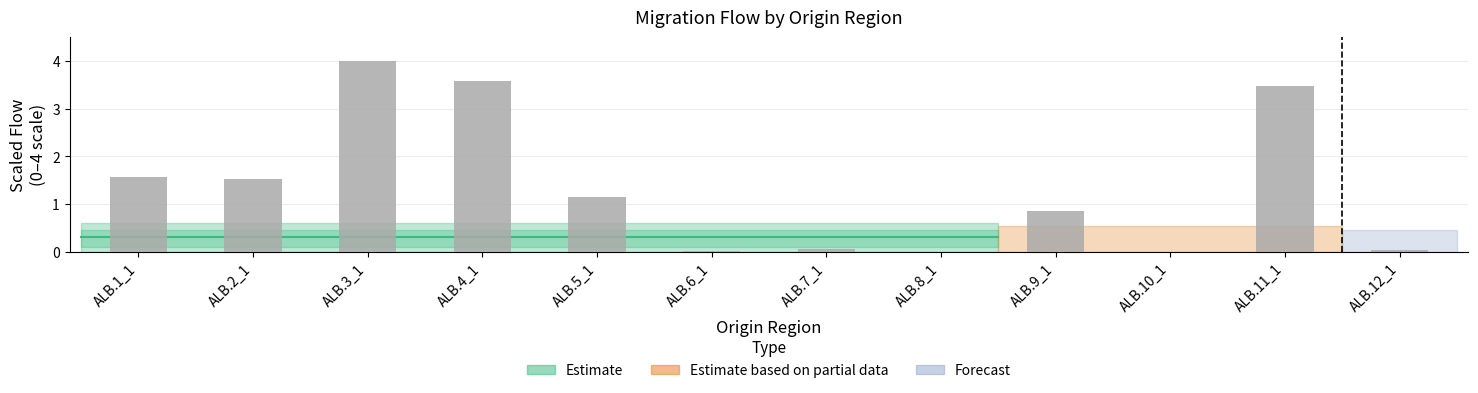

How many series are shown in this chart?

1